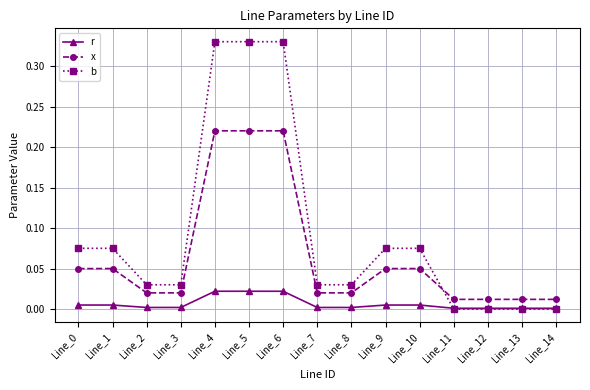

Which series has the widest spread of values?

b